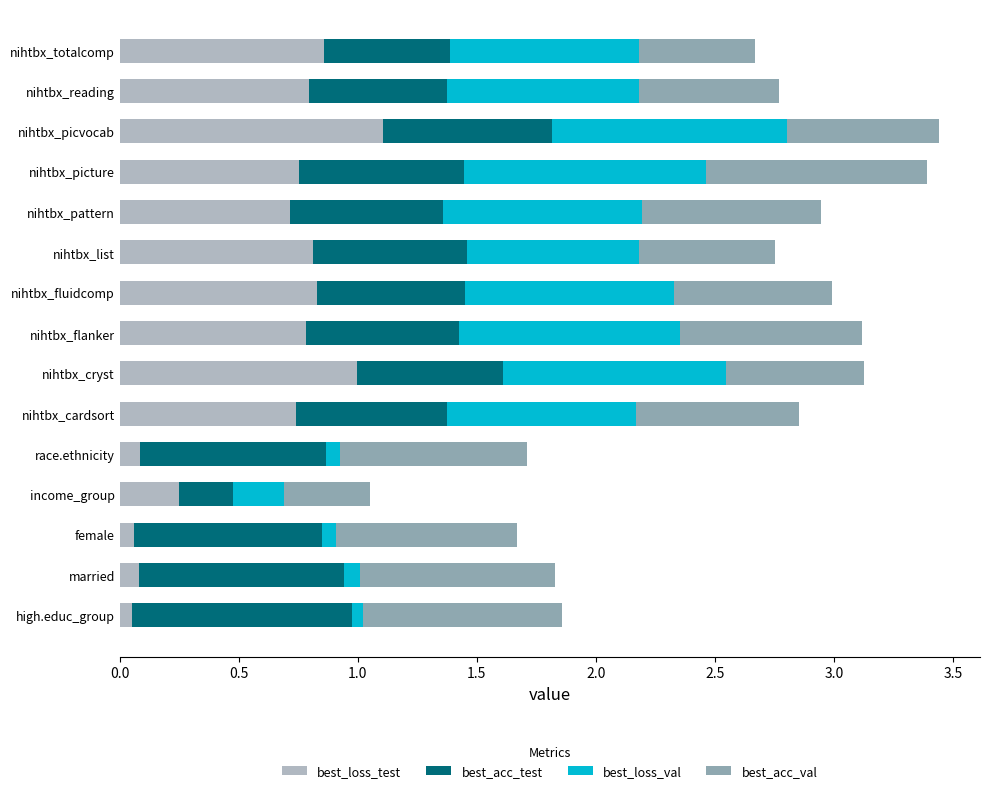

The value of best_loss_test at nihtbx_fluidcomp is 0.8. True or false?

True